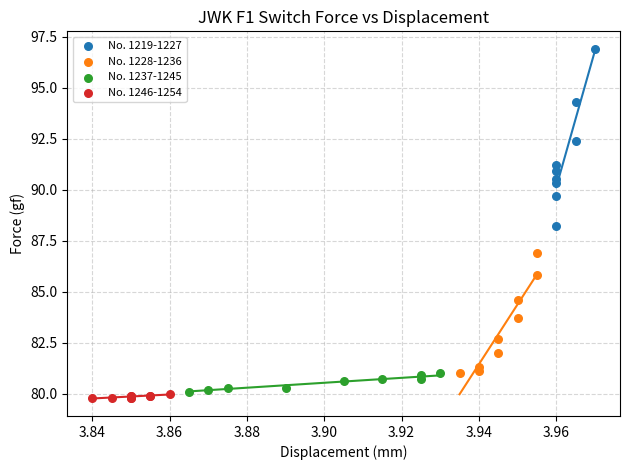

Which series reaches the minimum Y coordinate?

No. 1246-1254